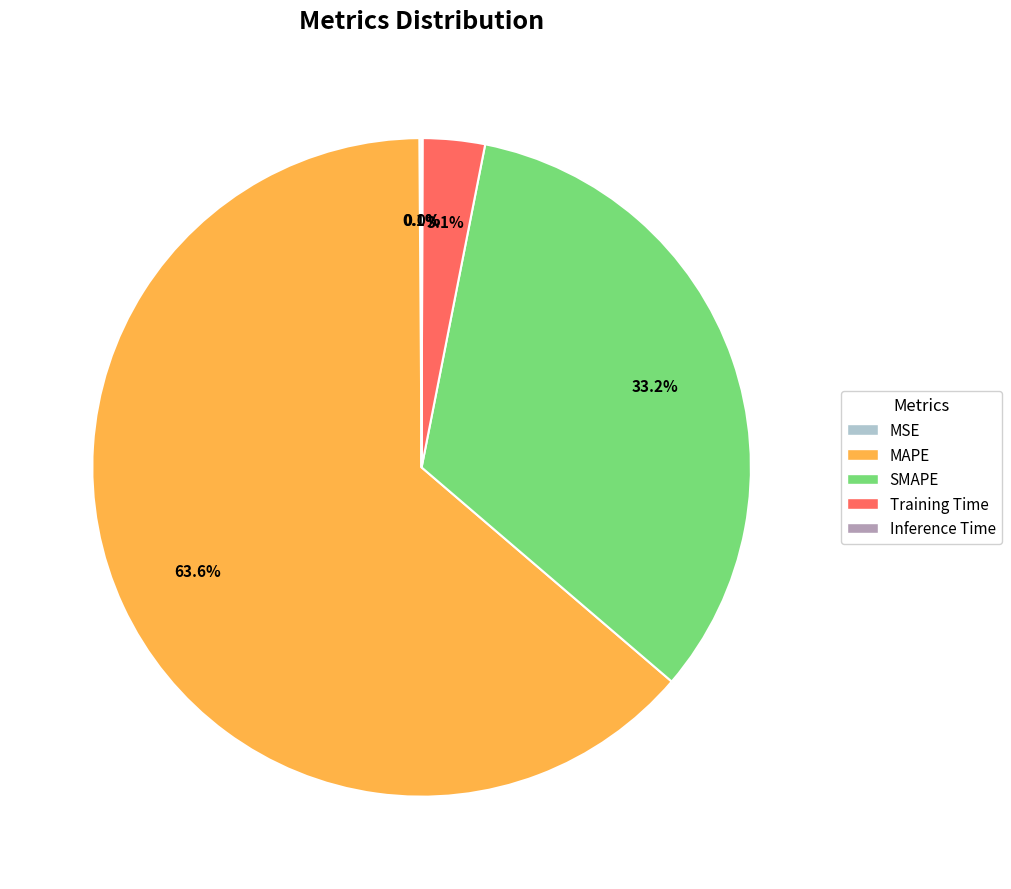

What is the largest slice in the pie chart?

MAPE